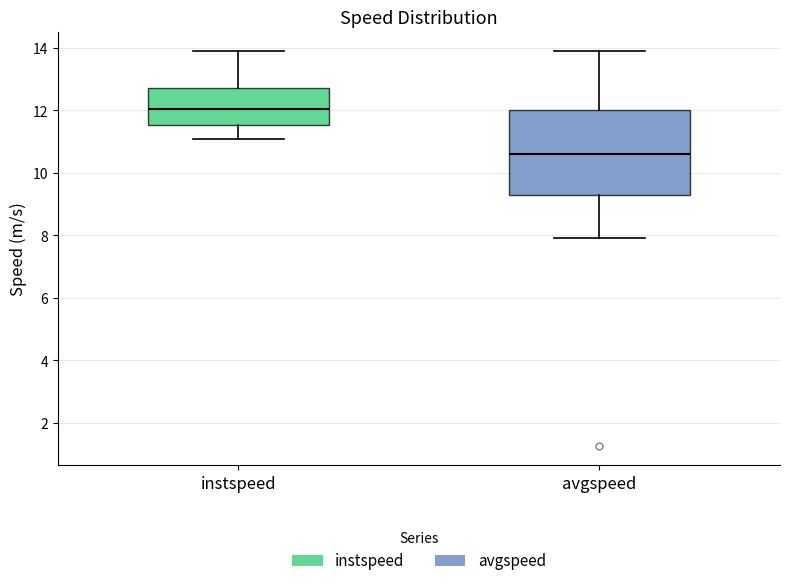

Comparing the boxes themselves (not the whiskers), which one is the tallest?

avgspeed